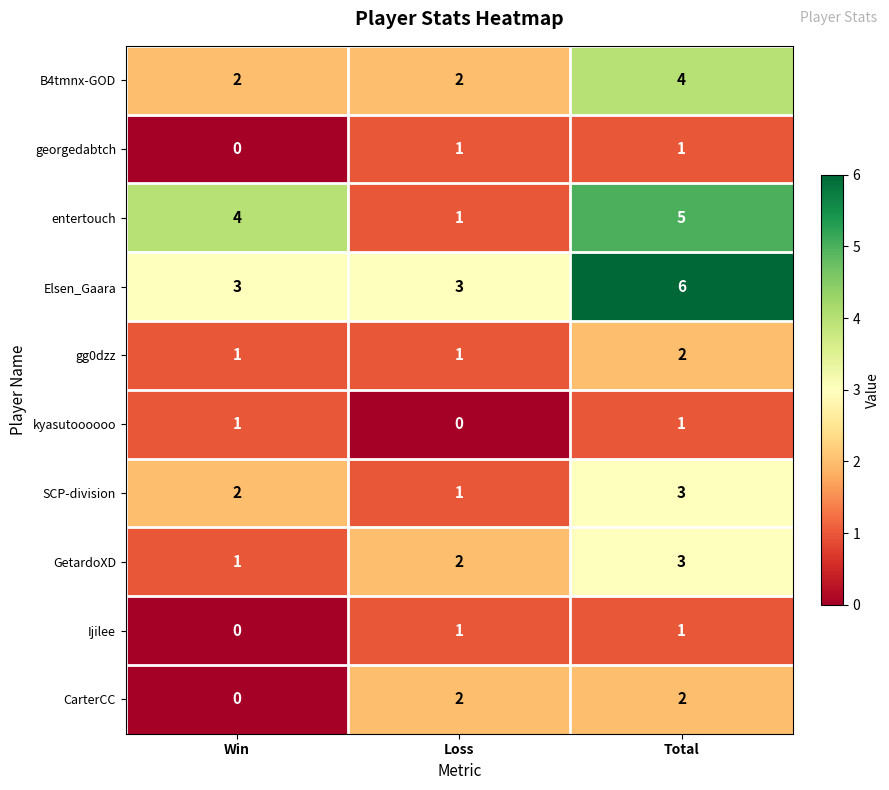

Is it true that kyasutoooooo equals 0 at Loss?

True